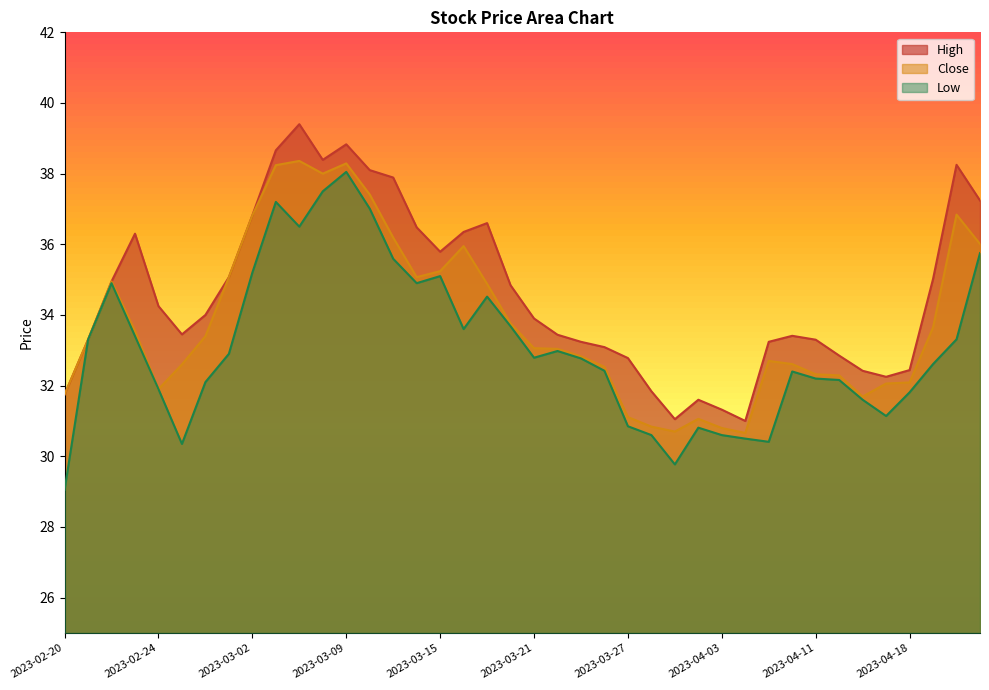

Reading left to right, extract all data points from this chart.

High: 31.8	33.3	35.0	36.3	34.2	33.5	34.0	35.1	36.8	38.7	39.4	38.4	38.8	38.1	37.9	36.5	35.8	36.4	36.6	34.8	33.9	33.4	33.2	33.1	32.8	31.8	31.1	31.6	31.3	31.0	33.2	33.4	33.3	32.9	32.4	32.2	32.4	35.0	38.2	37.2
Close: 31.8	33.3	35.0	33.5	31.9	32.6	33.4	35.1	36.8	38.2	38.4	38.0	38.3	37.4	36.2	35.1	35.2	36.0	34.9	33.8	33.1	33.0	32.8	32.5	31.1	30.8	30.7	31.1	30.8	30.7	32.7	32.6	32.3	32.3	31.7	32.1	32.1	33.6	36.8	36.0
Low: 29.1	33.3	34.9	33.4	31.9	30.4	32.1	32.9	35.2	37.2	36.5	37.5	38.0	37.0	35.6	34.9	35.1	33.6	34.5	33.7	32.8	33.0	32.8	32.4	30.9	30.6	29.8	30.8	30.6	30.5	30.4	32.4	32.2	32.2	31.6	31.1	31.8	32.6	33.3	35.8